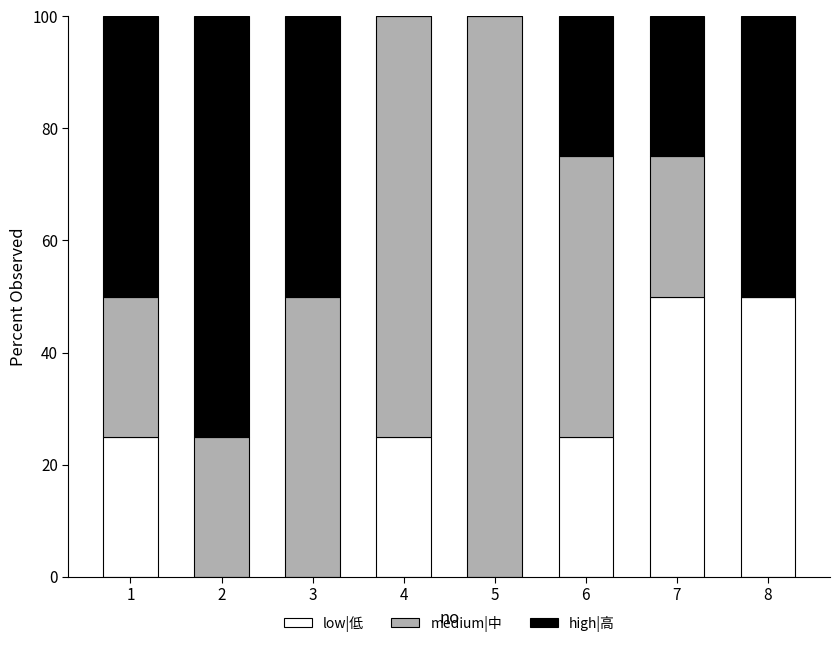

How many data points does each series have?

8